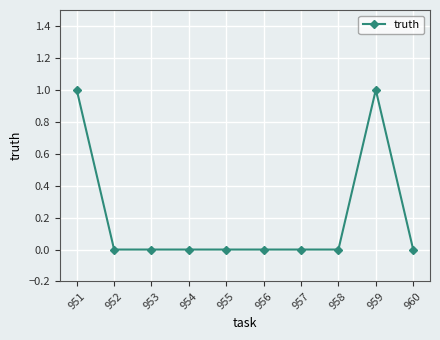

What is the value of the 9th point from the left?

1